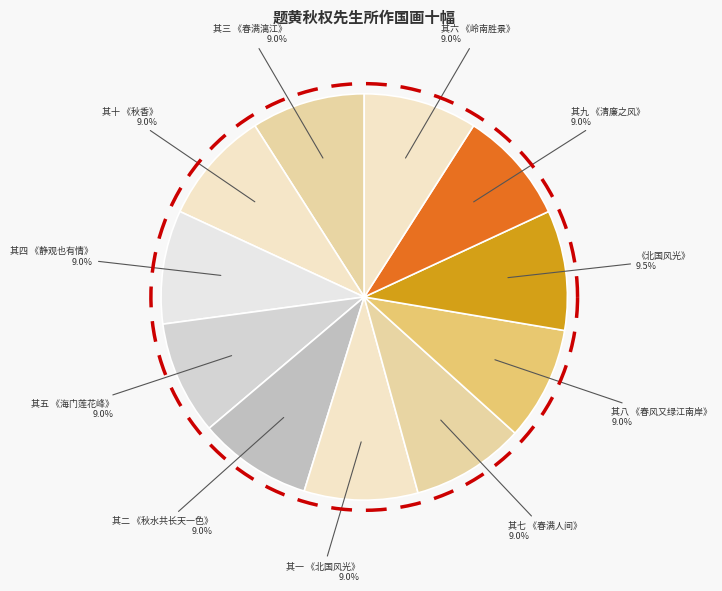

How much of the chart is everything except 其十 《秋香》?

91.0%